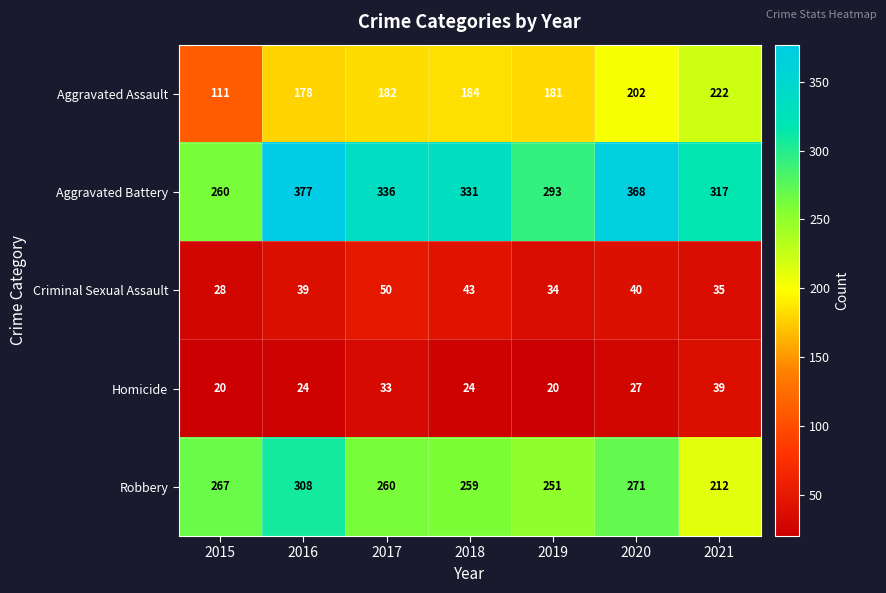

At 2017, list the series in order from smallest to largest.

Homicide, Criminal Sexual Assault, Aggravated Assault, Robbery, Aggravated Battery